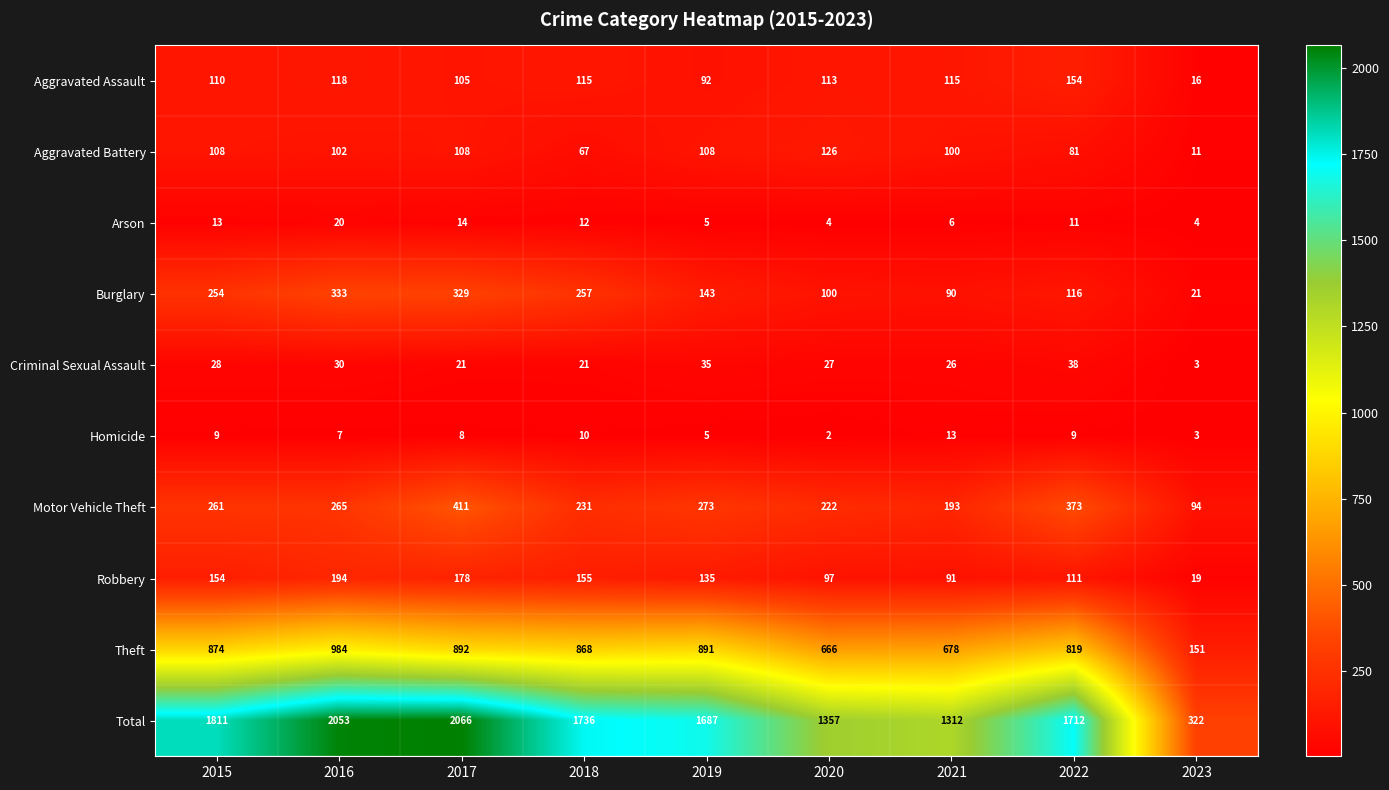

What is the minimum value for Criminal Sexual Assault?

3